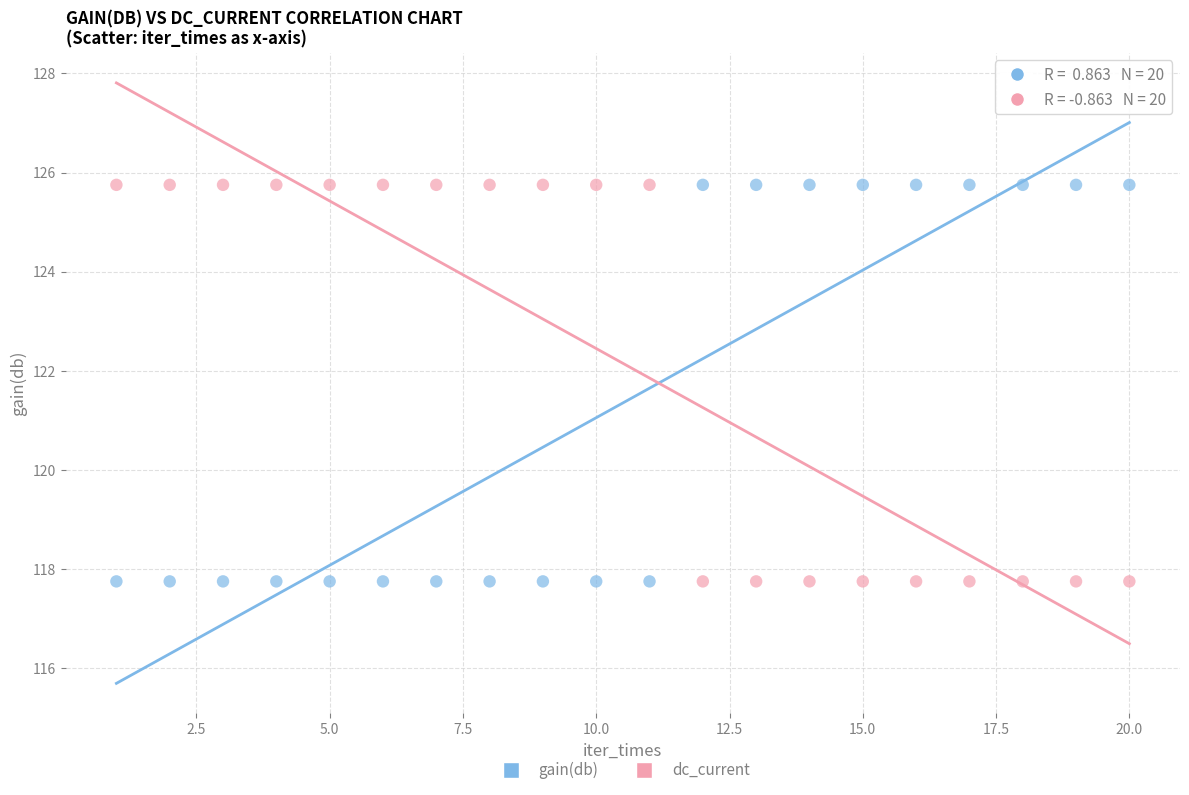

Across all data points, what is the range of X values (max minus min)?

19.0